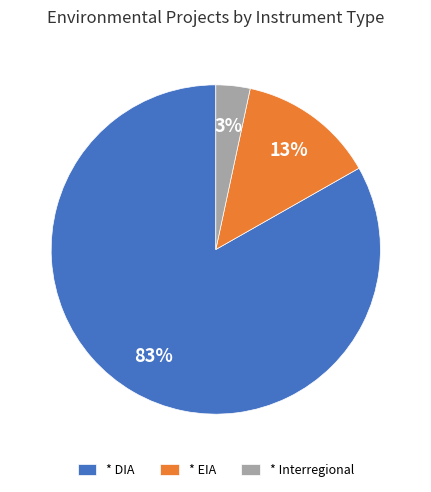

Which category accounts for the majority?

* DIA